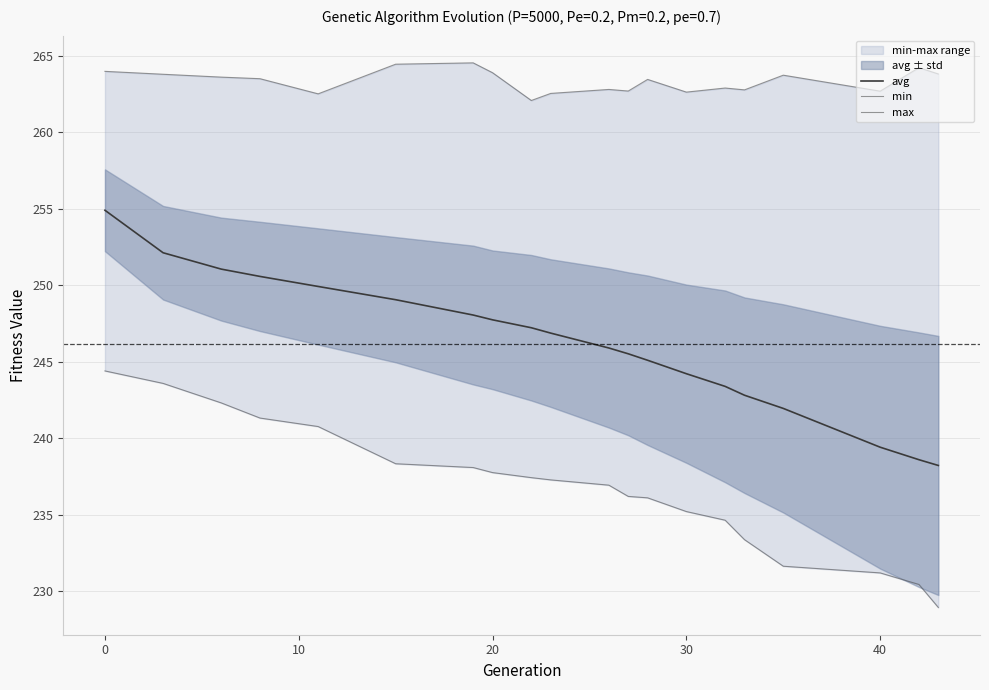

What is the maximum value for avg?

254.9